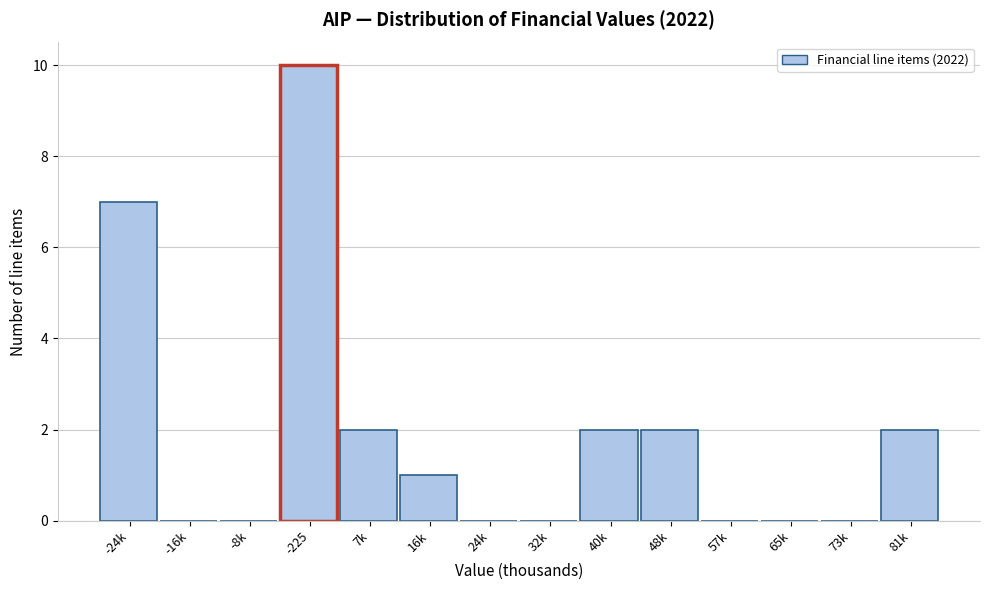

Reading left to right, what are all the values shown in this chart?

-24k=7	-16k=0	-8k=0	-225=10	7k=2	16k=1	24k=0	32k=0	40k=2	48k=2	57k=0	65k=0	73k=0	81k=2